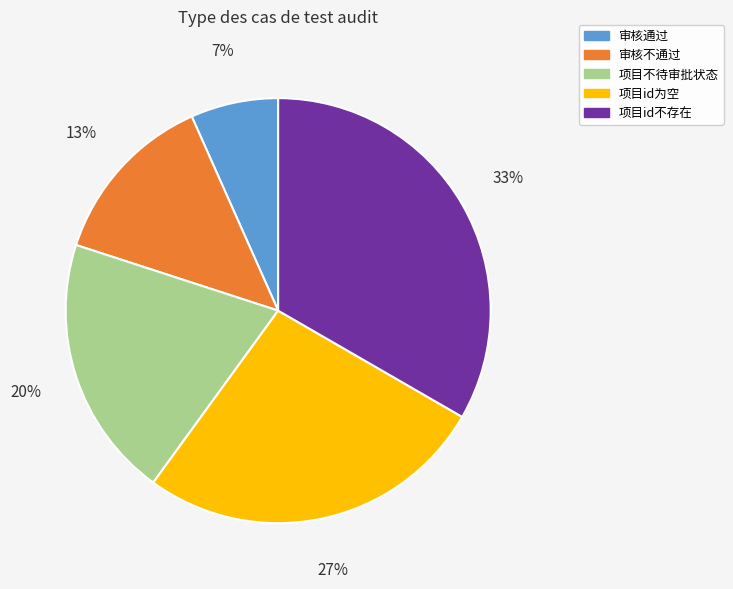

How many slices are in this pie chart?

5